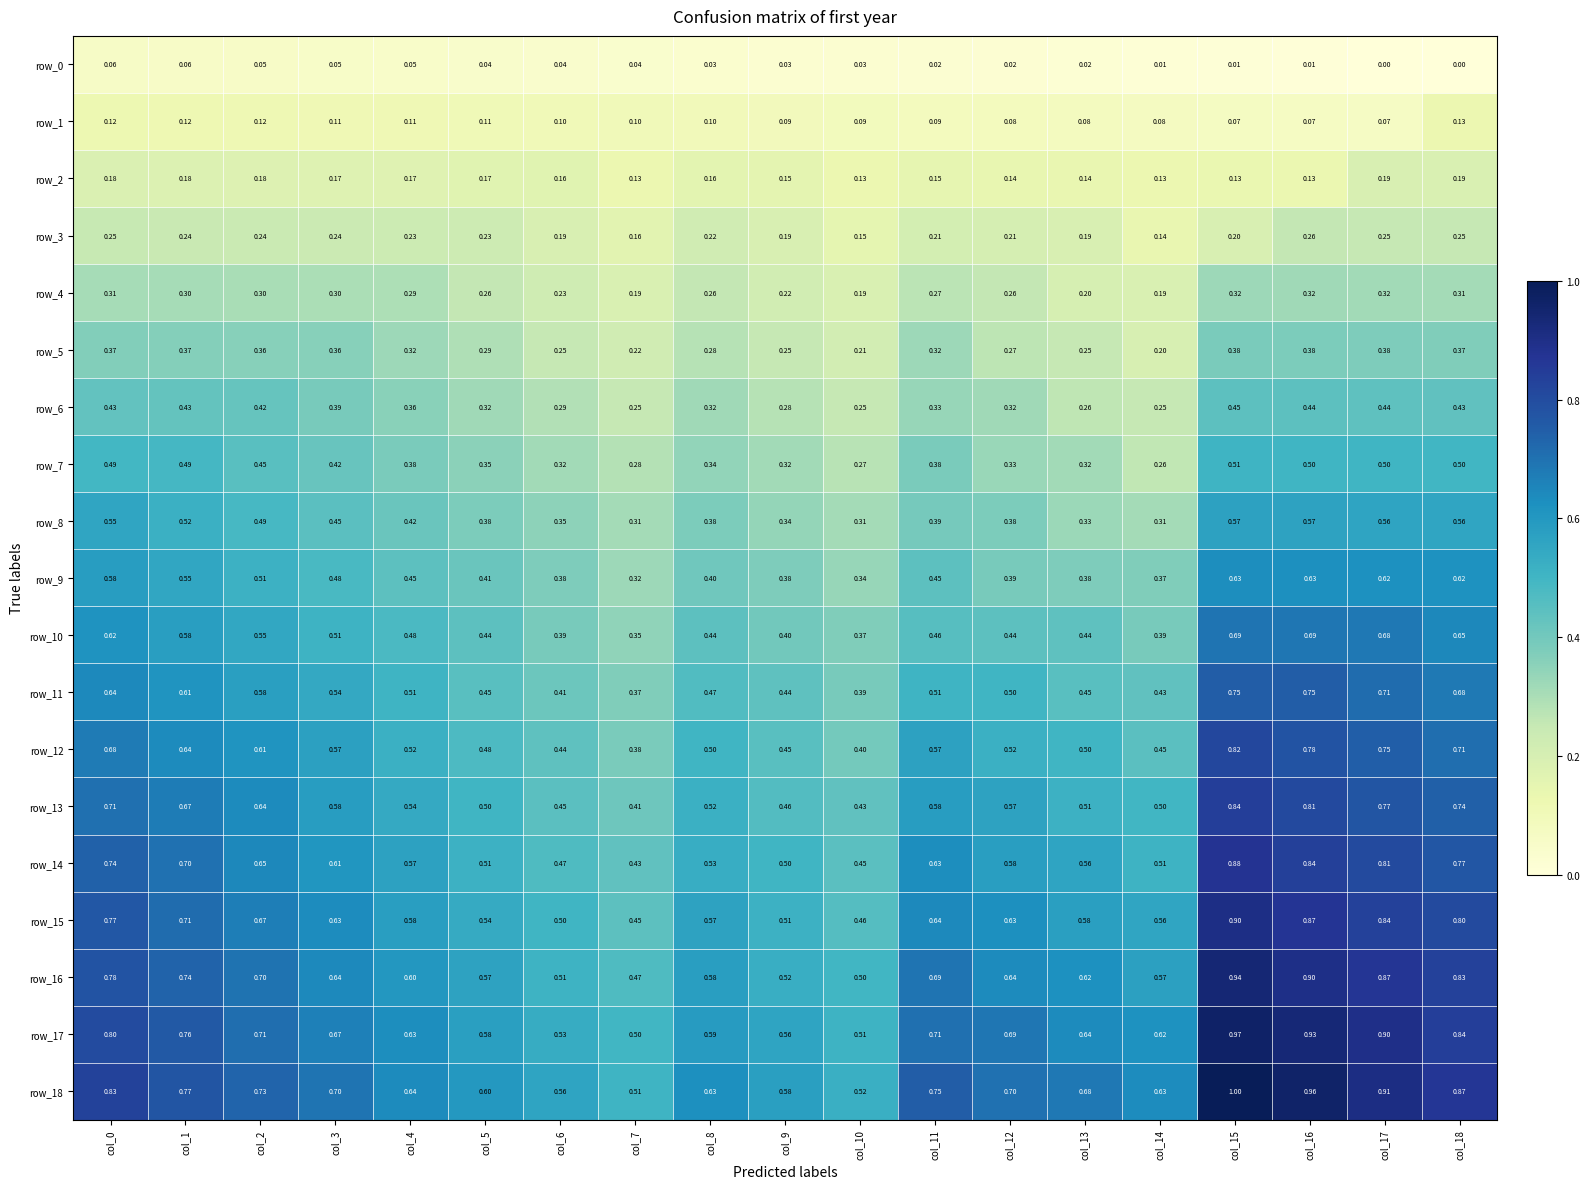

Is the value of row_2 at col_5 greater than the value of row_15 at col_6?

No